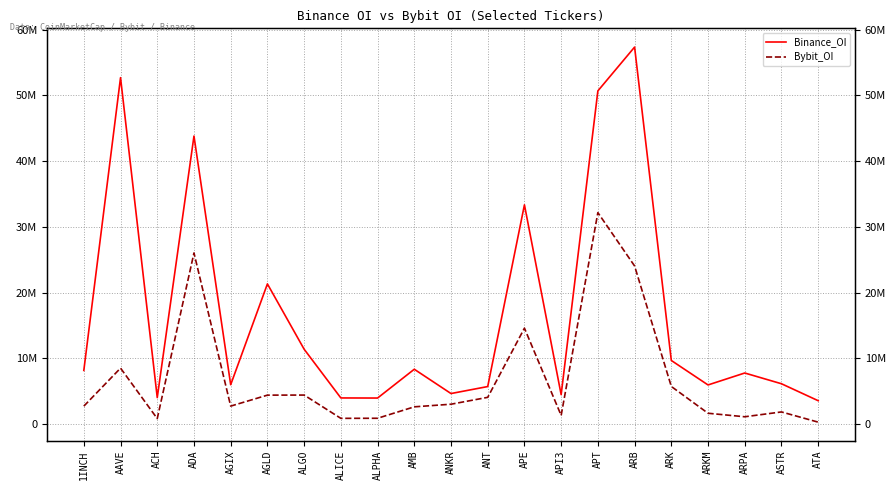

What is the label of the 2nd point from the left?

AAVE